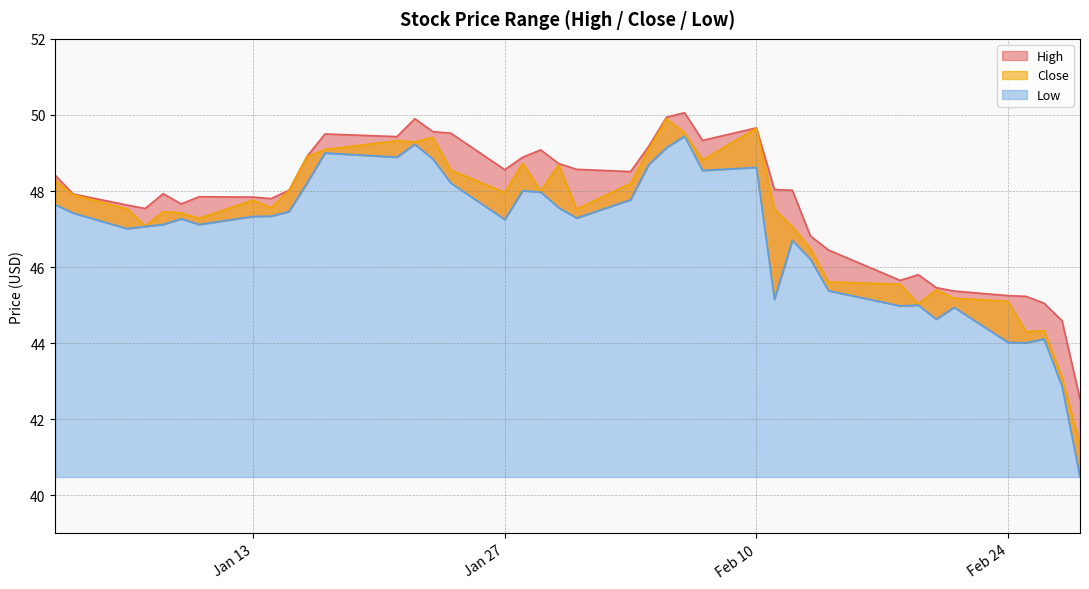

At which category is the sum across all series the highest?

2020-02-06